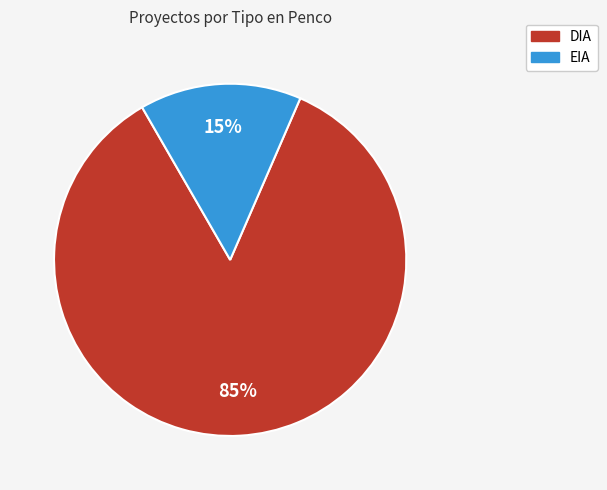

To the nearest percent, what is the average slice percentage?

50%